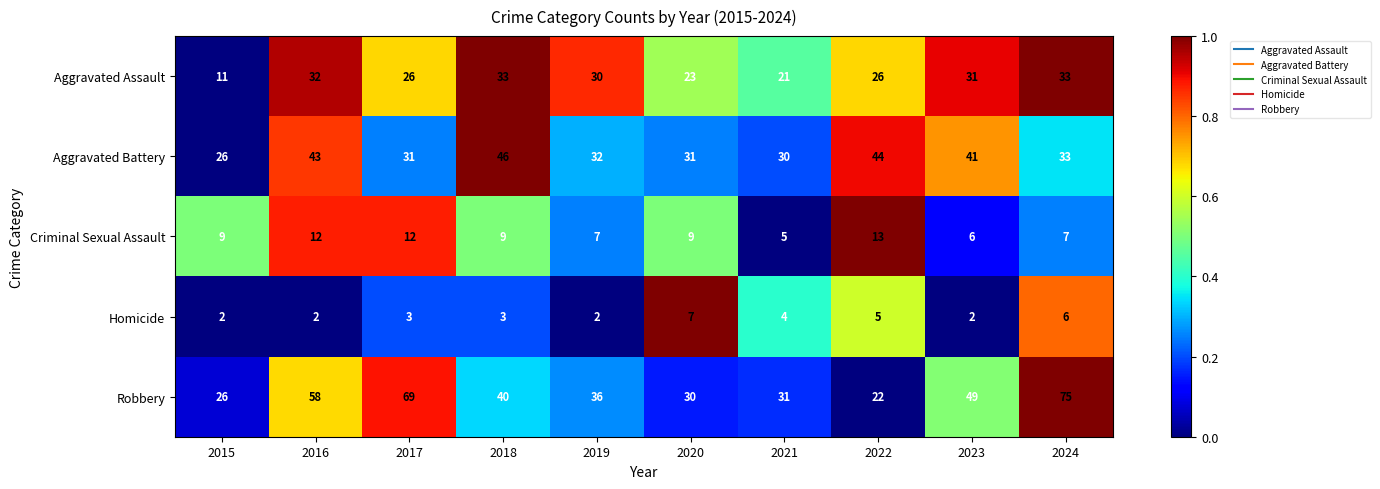

True or false: Criminal Sexual Assault has a value of 7 at 2019.

True